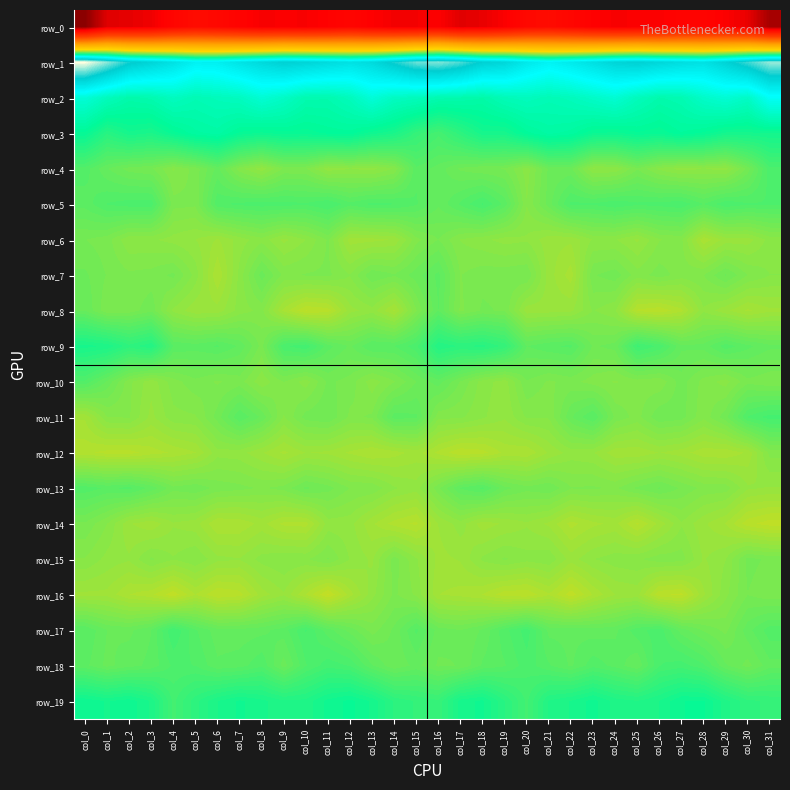

Where does the row_5 series first go above 2?

col_1